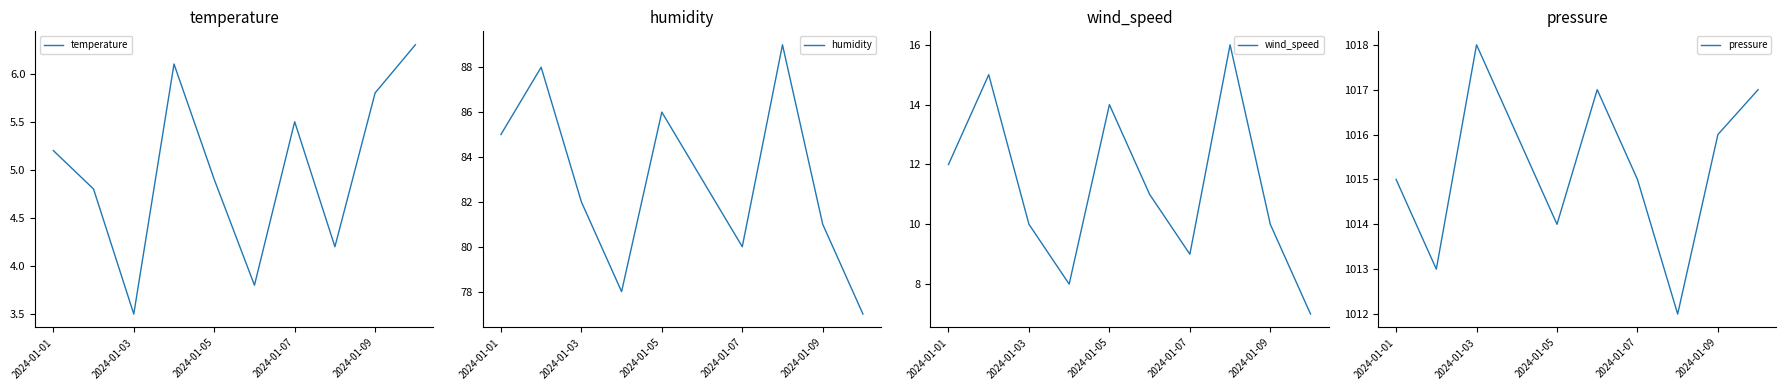

What is the minimum value shown in the chart?

3.5